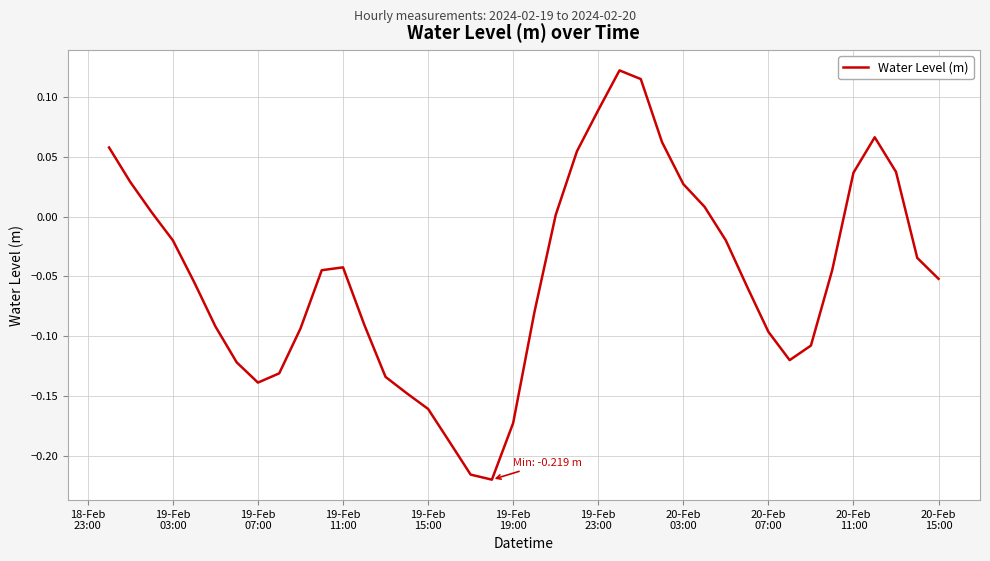

What is the difference between the maximum and minimum values?

0.3